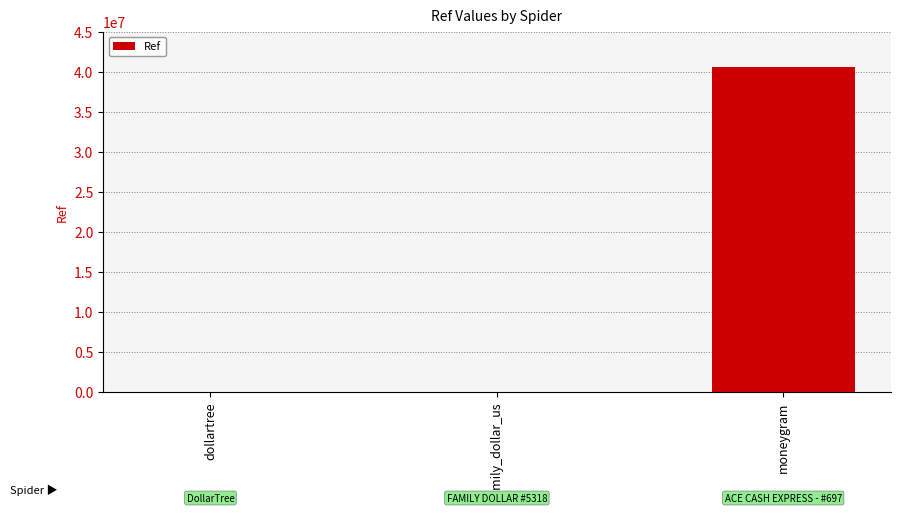

Where is the data nearest to the value 20290683?

family_dollar_us